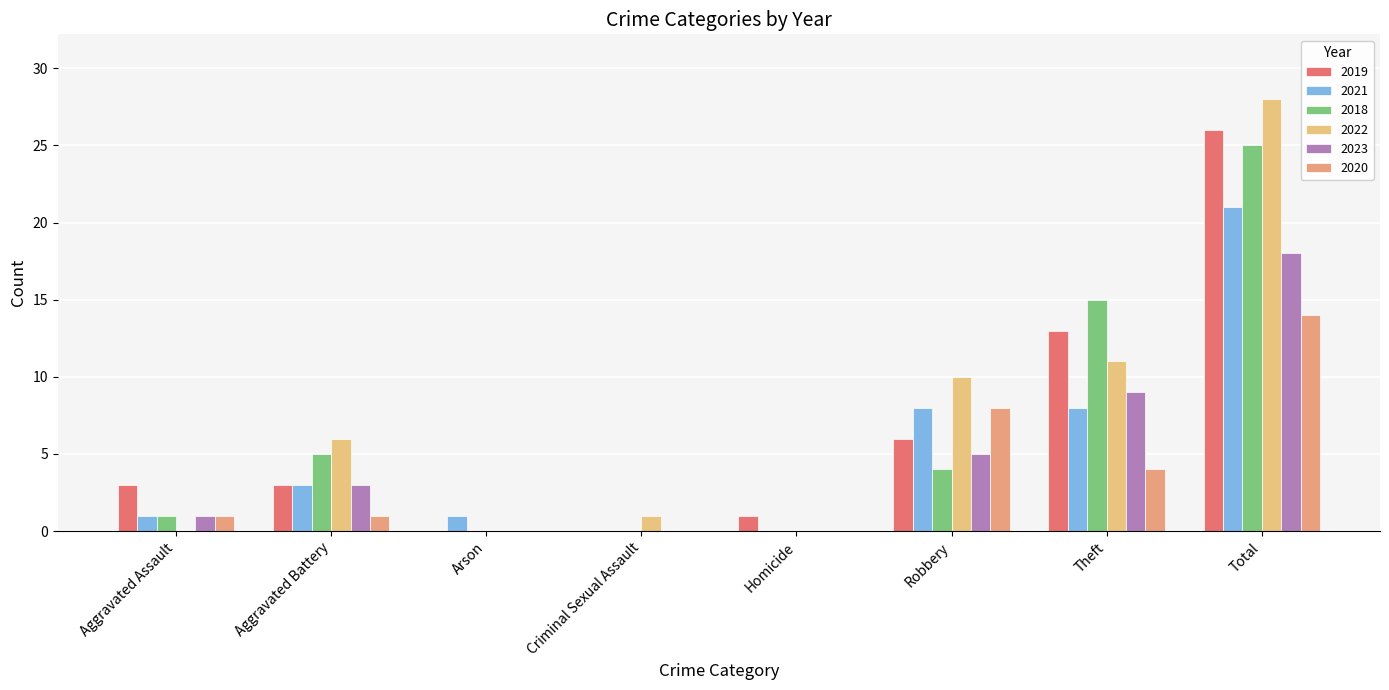

What is the difference between the maximum and minimum values in the 2019 series?

26